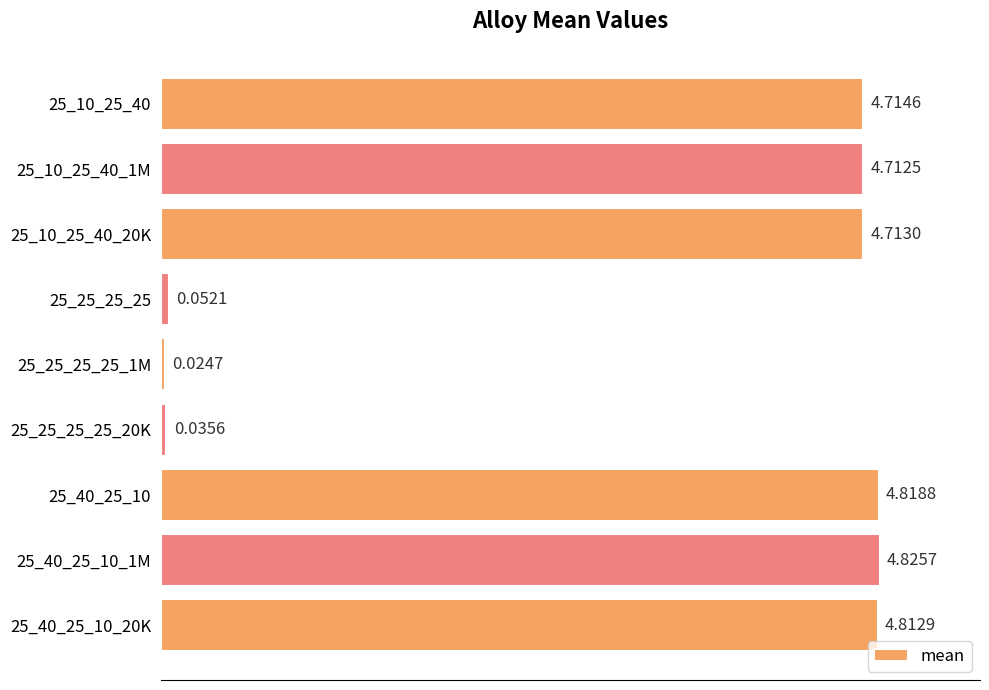

Rank the categories by value from highest to lowest.

25_40_25_10_1M, 25_40_25_10, 25_40_25_10_20K, 25_10_25_40, 25_10_25_40_20K, 25_10_25_40_1M, 25_25_25_25, 25_25_25_25_20K, 25_25_25_25_1M